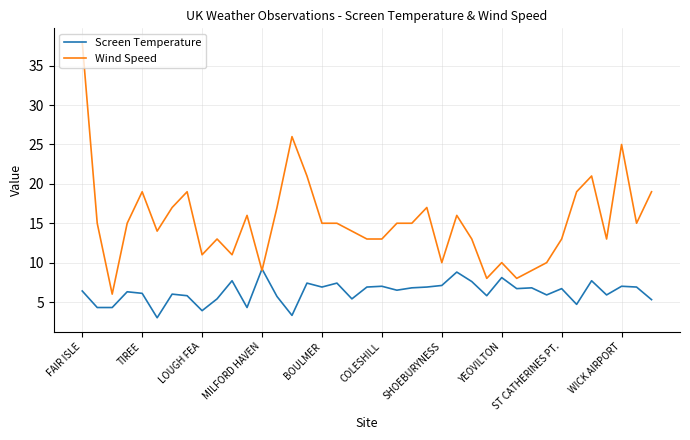

List the series in order of their peak value, lowest first.

Screen Temperature, Wind Speed